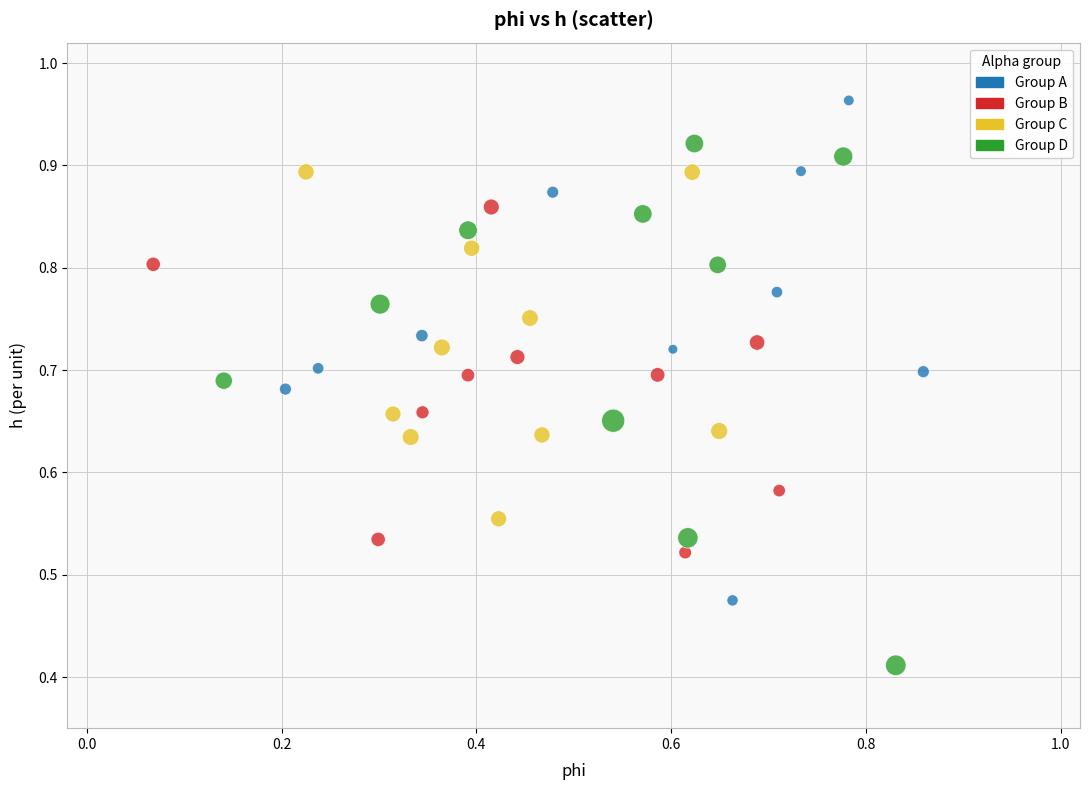

What are all the series names shown in the legend?

Group A, Group B, Group C, Group D